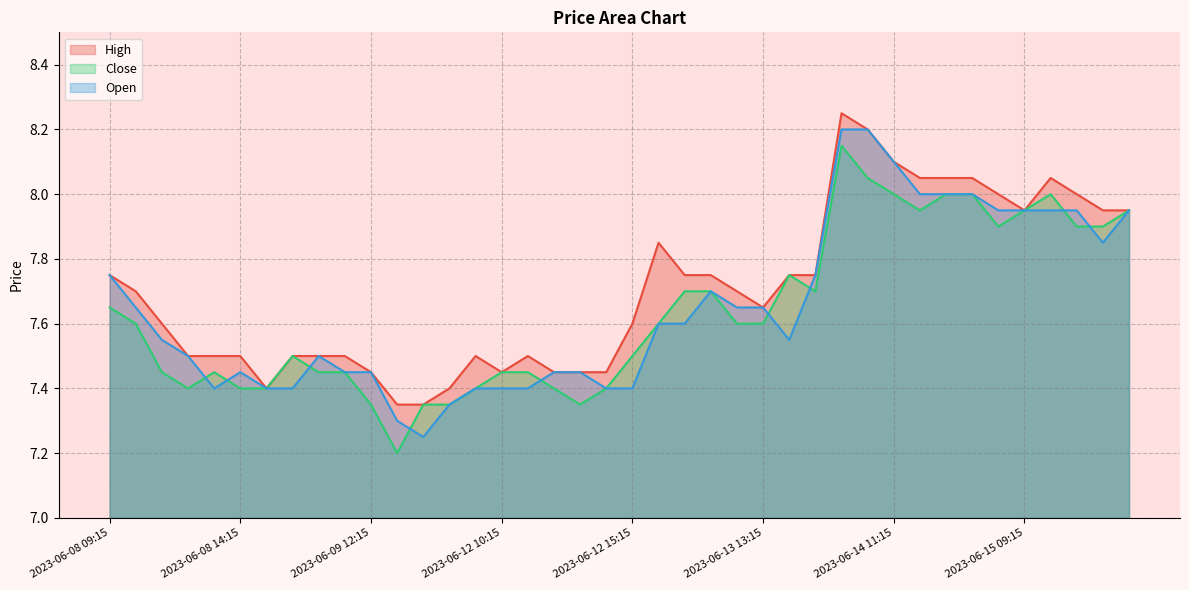

At 2023-06-08 11:15, list the series in order from smallest to largest.

Close, Open, High